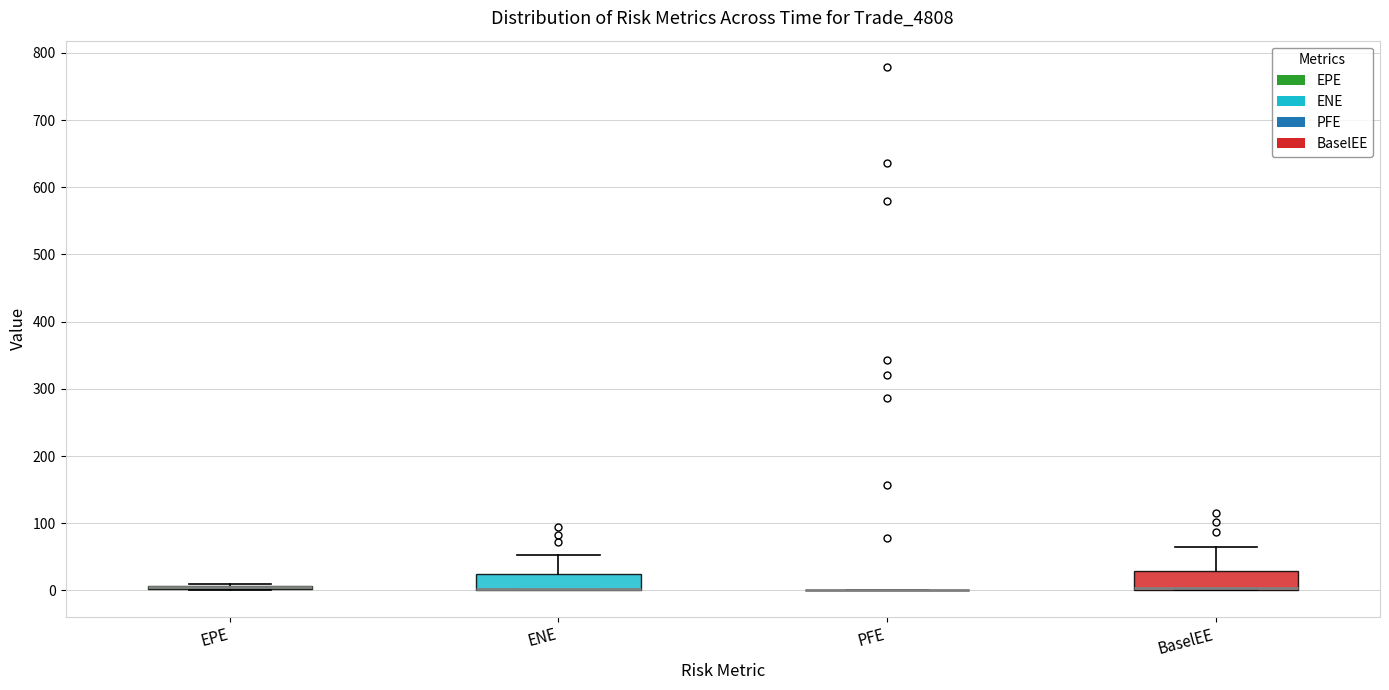

Reading left to right, transcribe this box plot: for each box, give where its median line is, the range the box spans, and where its two whiskers end, as read against the y-axis. The values are not printed on the chart, so give them approximately, as read against the axis.

EPE: box collapsed to a line at 0, whiskers 0 to 10
ENE: median 0 (drawn on the box's lower edge), box 0 to 20, whiskers 0 to 50
PFE: box collapsed to a line at 0, whiskers 0 to 0
BaselEE: median 0 (drawn on the box's lower edge), box 0 to 30, whiskers 0 to 60